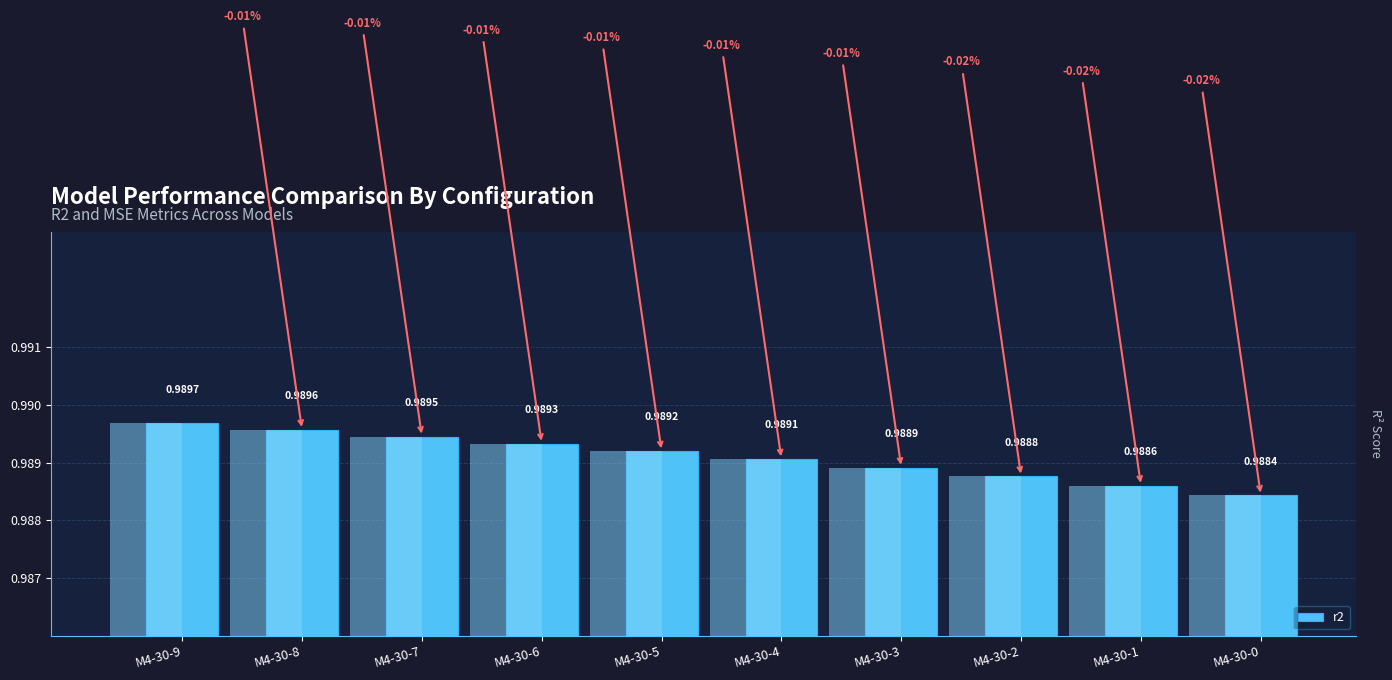

At which label is the value closest to 0?

M4-30-0